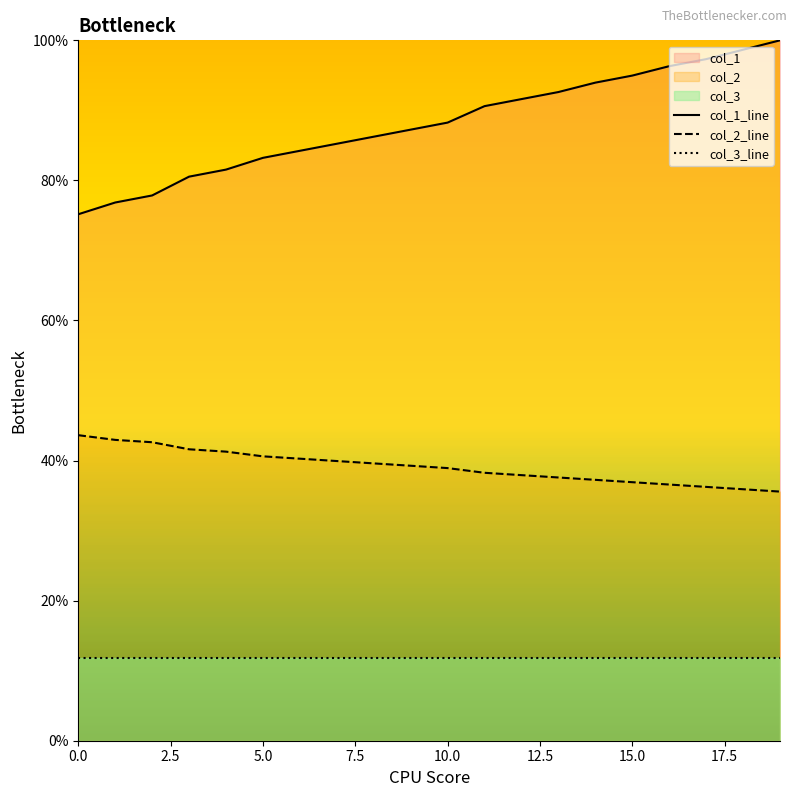

Is it true that col_3_line equals 11.7 at 10.0?

True